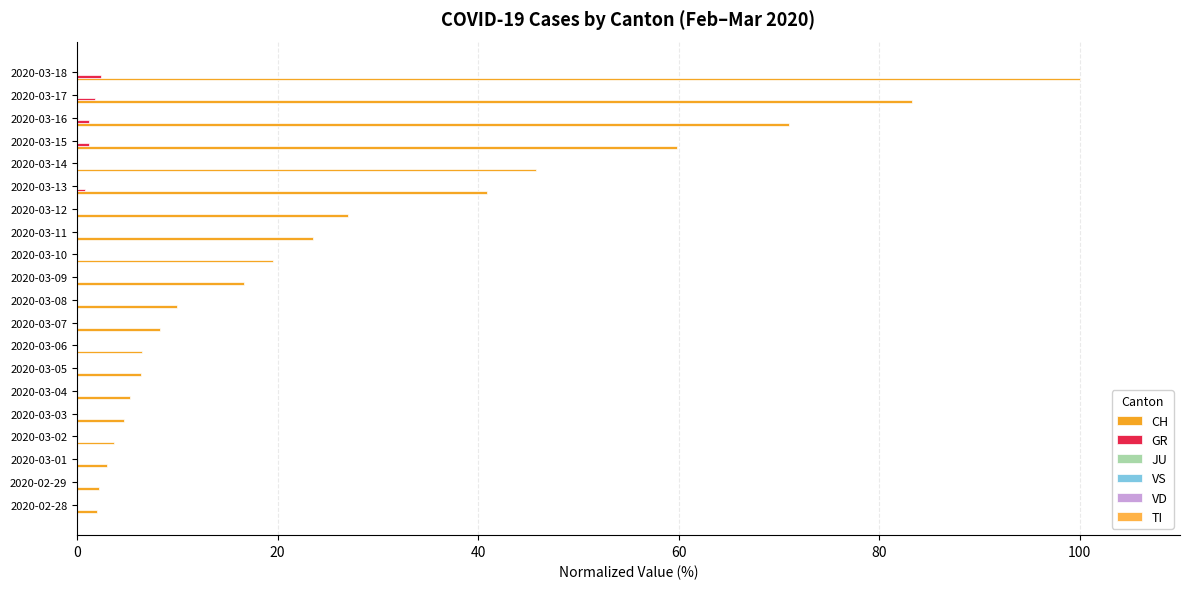

Count the number of data series in this chart.

3